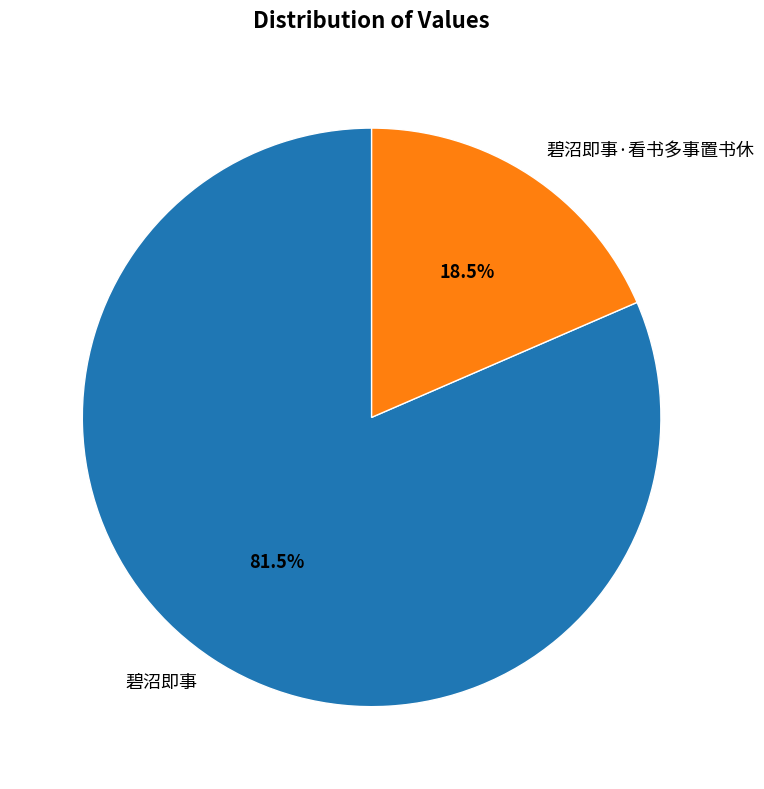

What is the majority slice?

碧沼即事